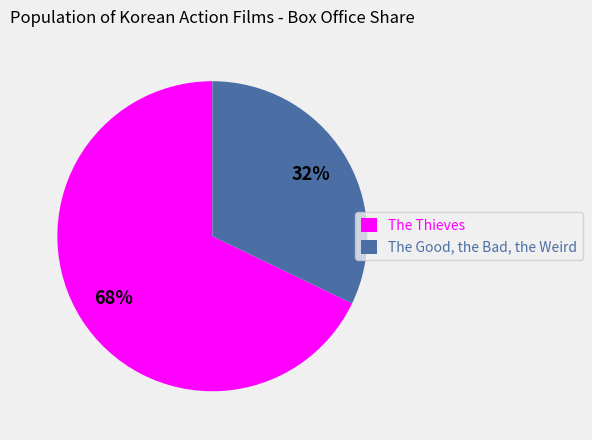

The The Good, the Bad, the Weird slice represents 23% of the pie. True or false?

False